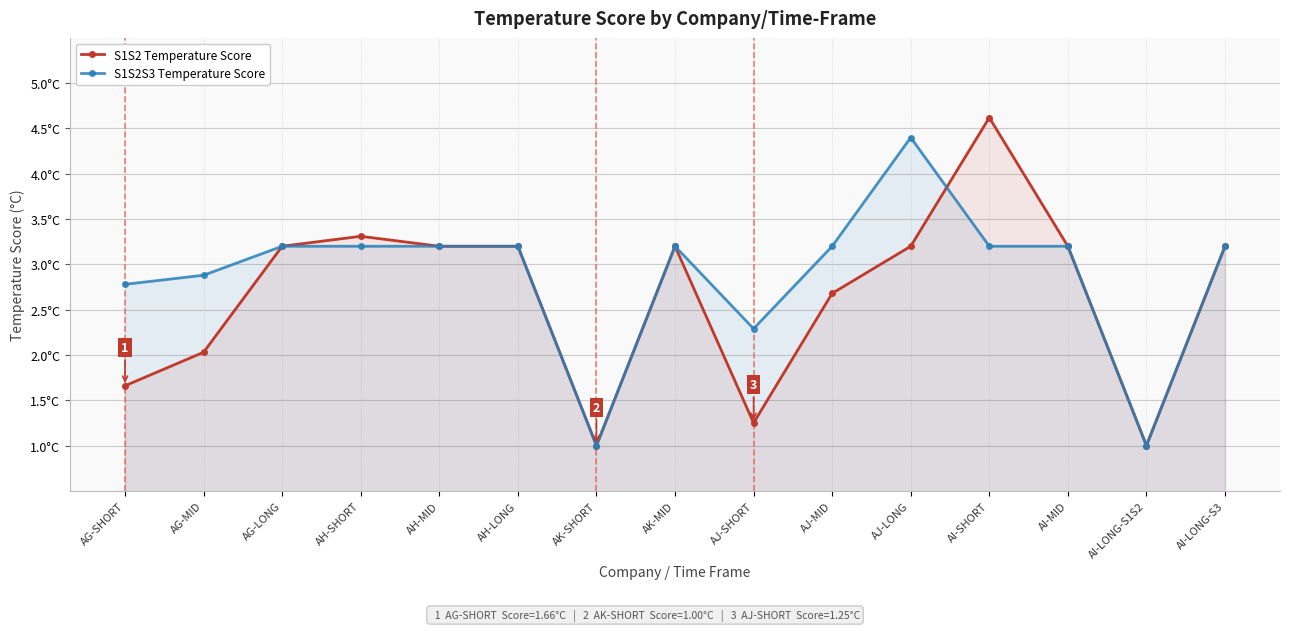

The value of S1S2S3 Temperature Score at AI-SHORT is 1.1. True or false?

False